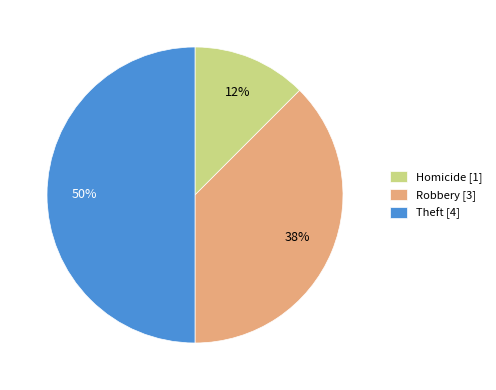

Which category has the smallest portion of the pie?

Homicide [1]